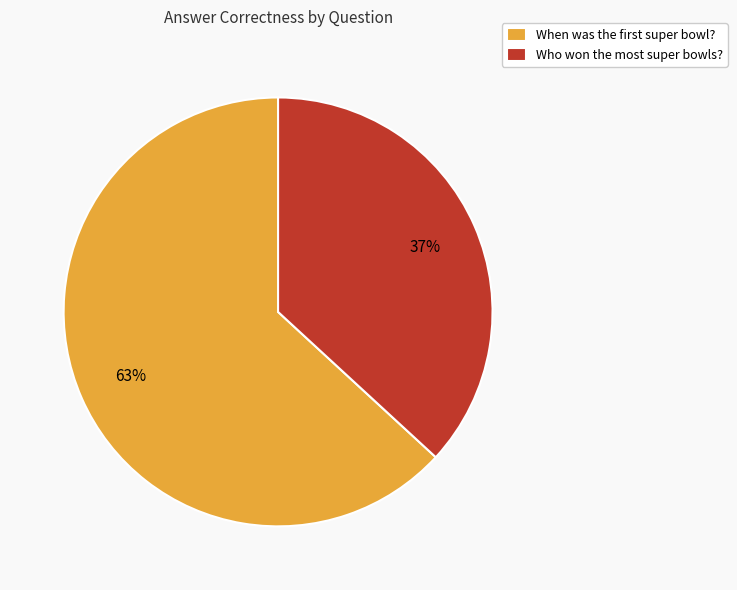

Which slice represents more than half of the pie?

When was the first super bowl?